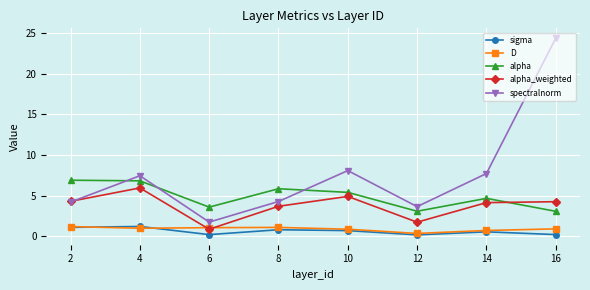

Which series changed the most between 2 and 10?

spectralnorm